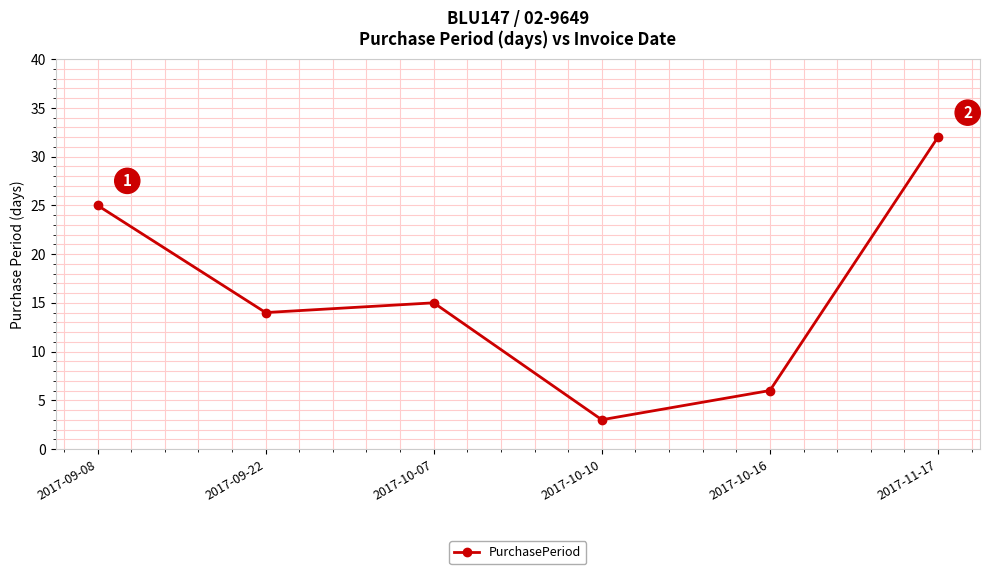

What is the ratio of the value at 2017-10-07 to the value at 2017-10-16?

2.5